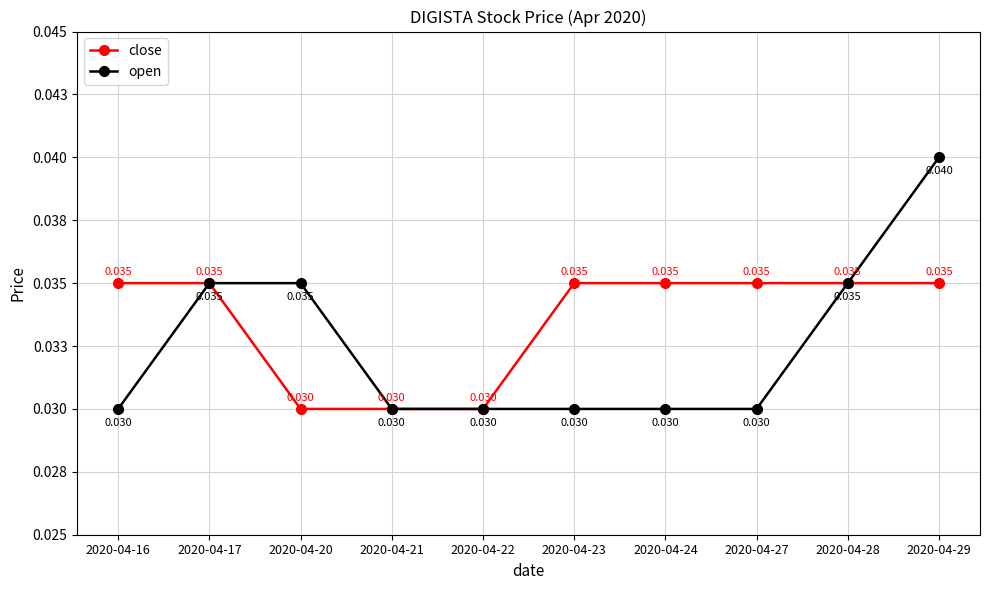

Where is close nearest to the value 0?

2020-04-20